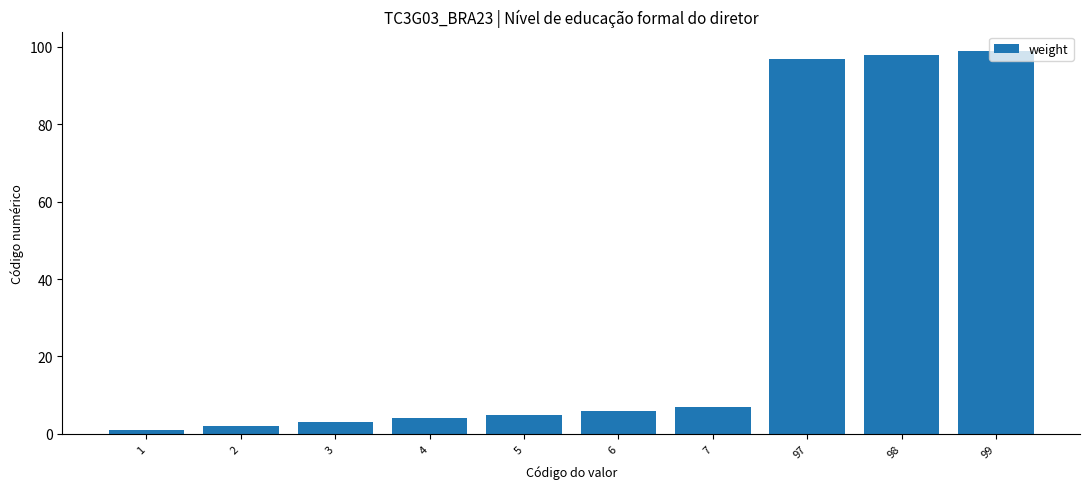

The value at 97 is 97. True or false?

True